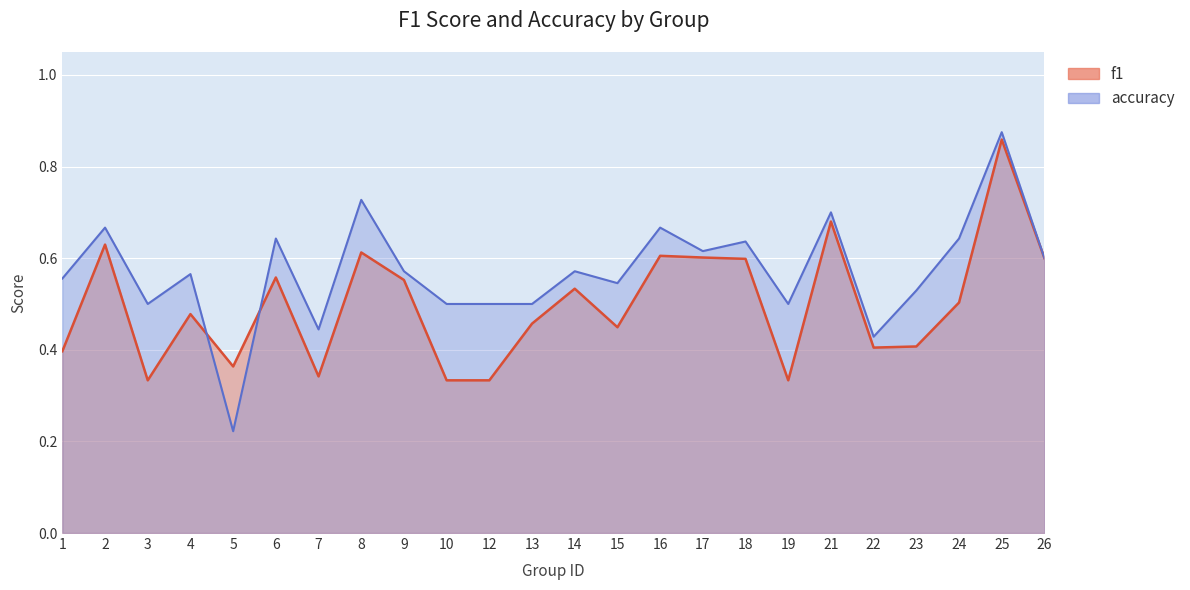

What is the value of the accuracy point at the 2nd from the left?

0.7